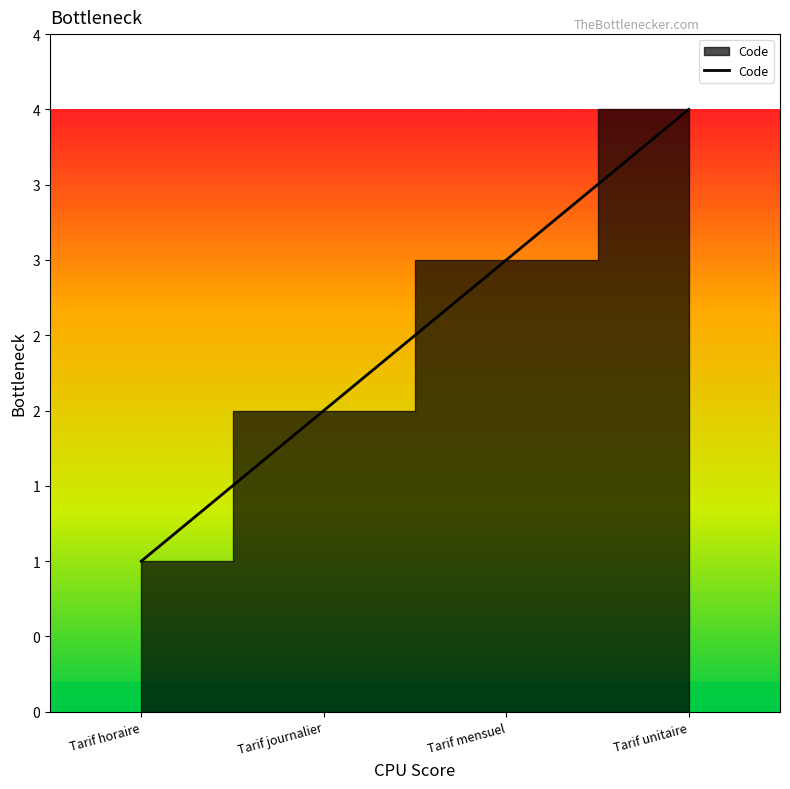

Count the values in the range 2 to 4.

3